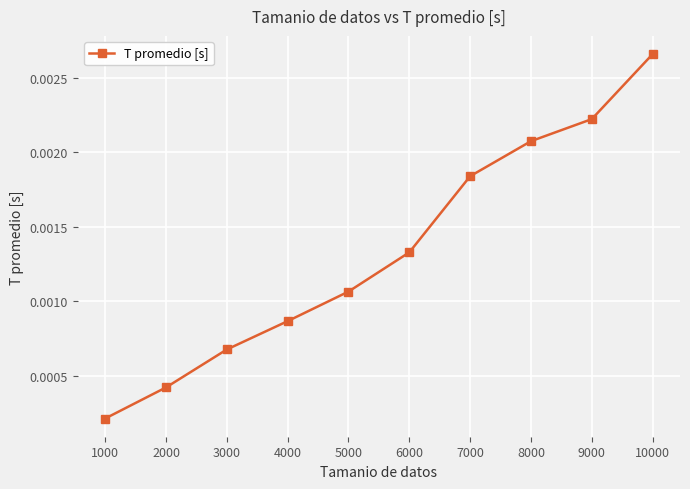

Which has a higher value, 1000 or 7000?

7000